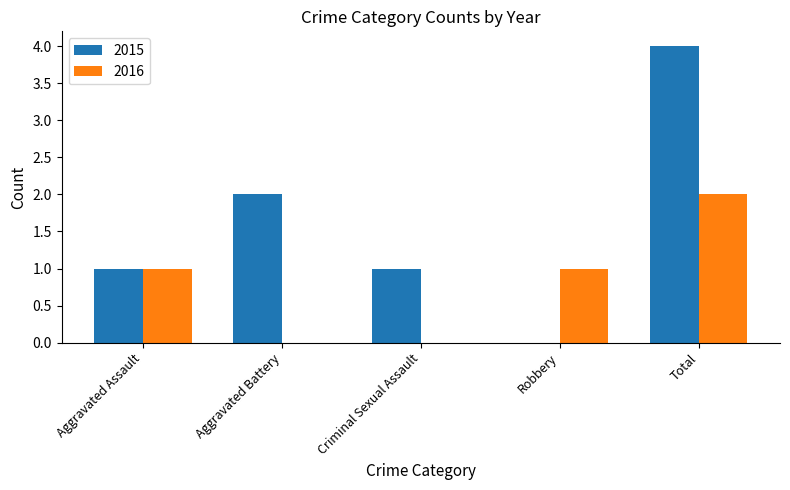

Between Criminal Sexual Assault and Total, which series saw the biggest shift?

2015